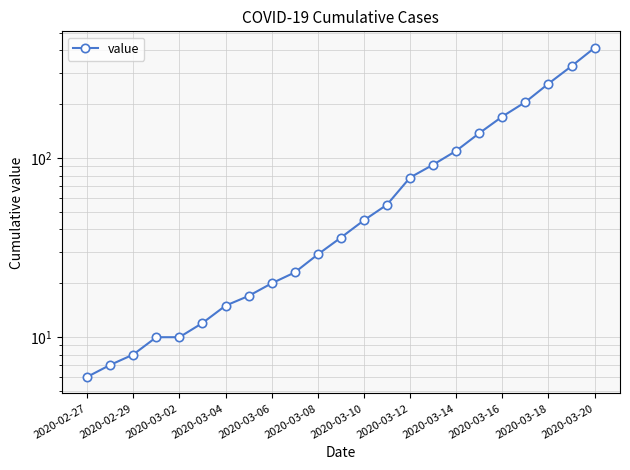

How many values exceed 36?

11